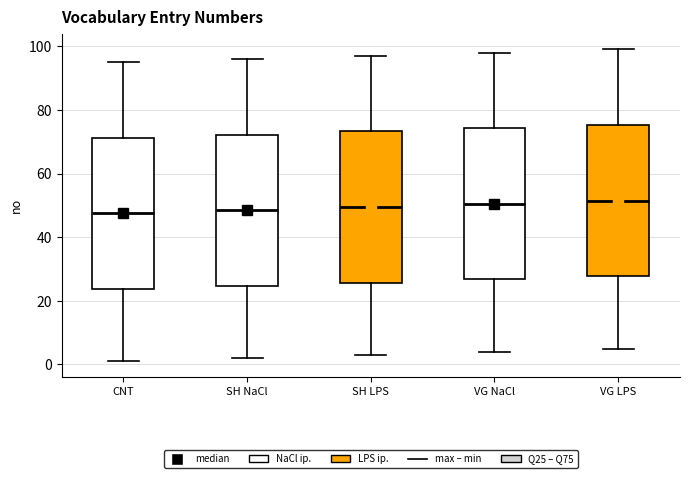

Reading left to right, read every box against the y-axis: the position of its median line, the range the box covers, and the ends of its whiskers. The values are not printed on the chart, so give them approximately, as read against the axis.

CNT: median 48, box 24 to 72, whiskers 2 to 96
SH NaCl: median 48, box 24 to 72, whiskers 2 to 96
SH LPS: median 50, box 26 to 74, whiskers 4 to 98
VG NaCl: median 50, box 26 to 74, whiskers 4 to 98
VG LPS: median 52, box 28 to 76, whiskers 6 to 100